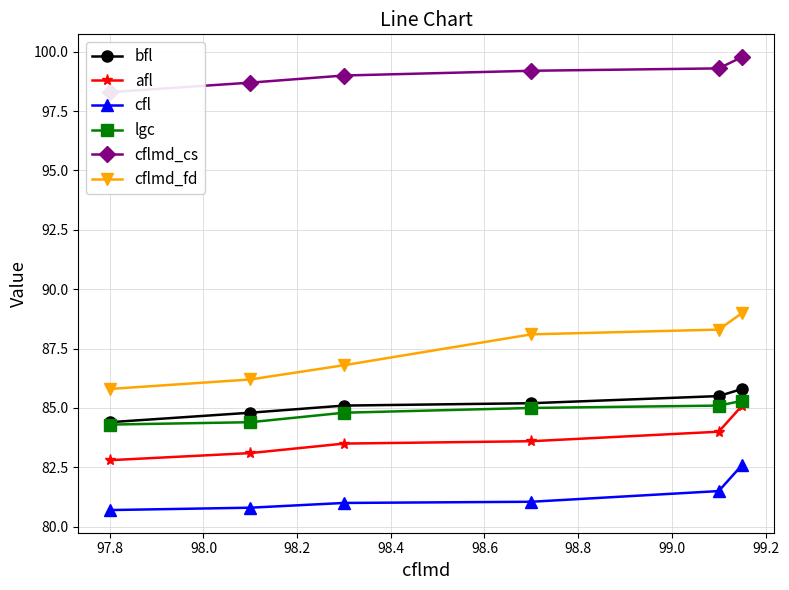

What are all the series names shown in the legend?

bfl, afl, cfl, lgc, cflmd_cs, cflmd_fd